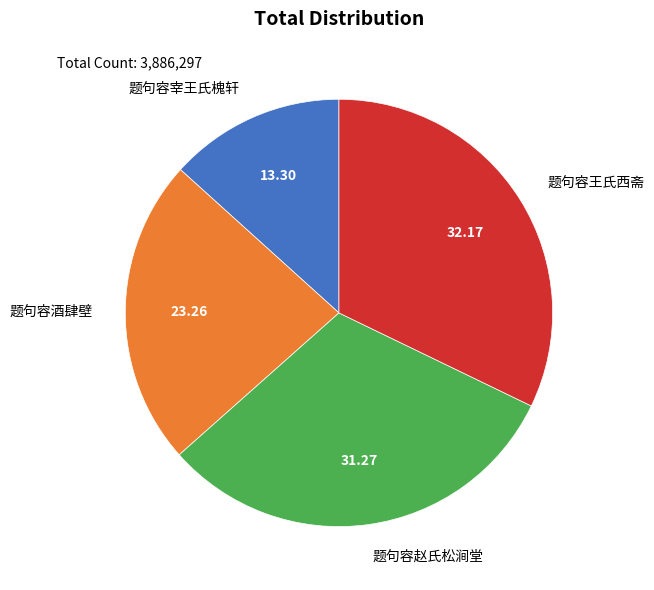

True or false: 题句容酒肆壁 accounts for 23% of the total.

True